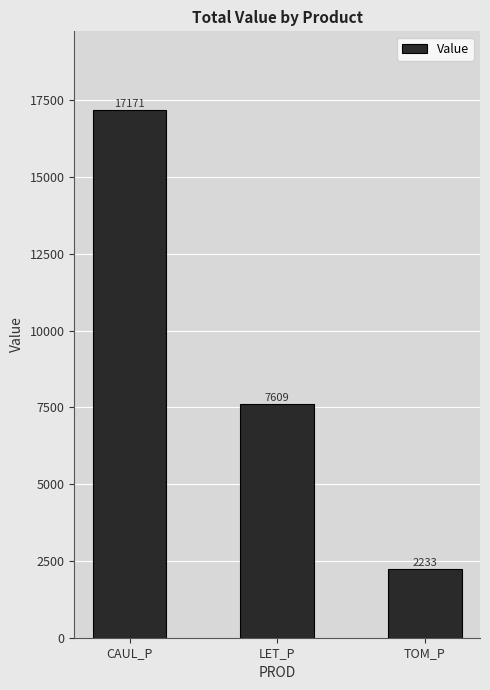

List the labels in order of value, largest first.

CAUL_P, LET_P, TOM_P